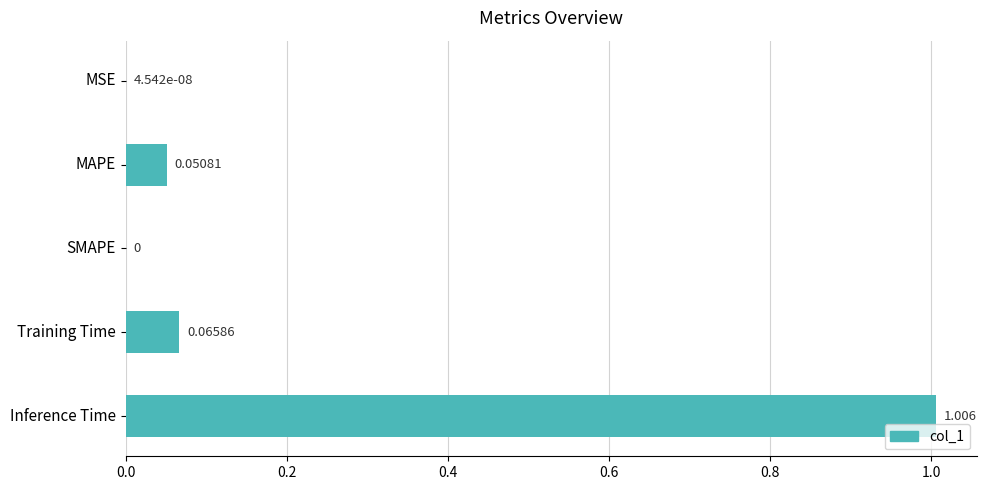

Which label corresponds to the largest value in the chart?

Inference Time